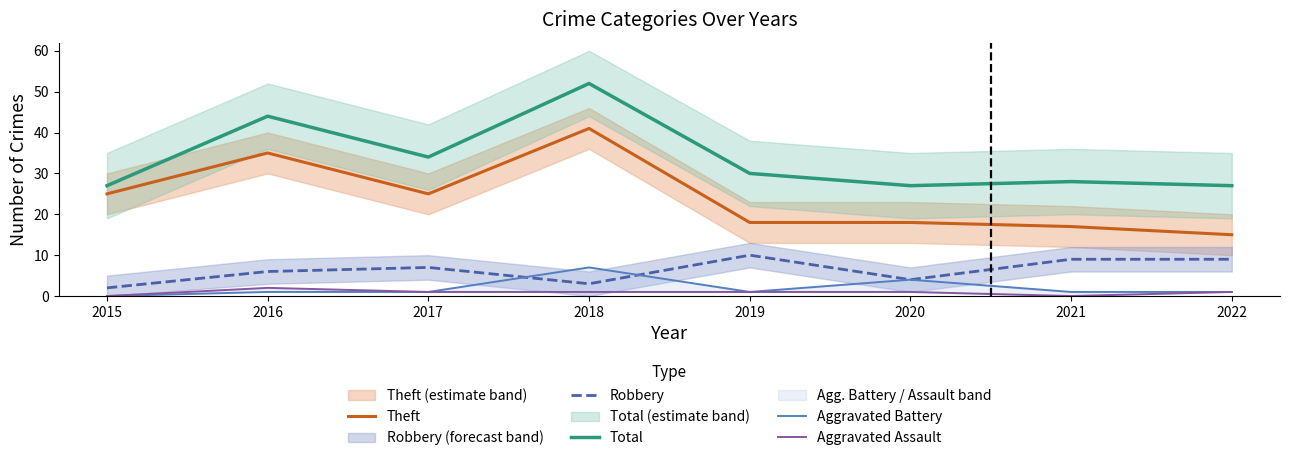

What is the sum of all Theft values?

194